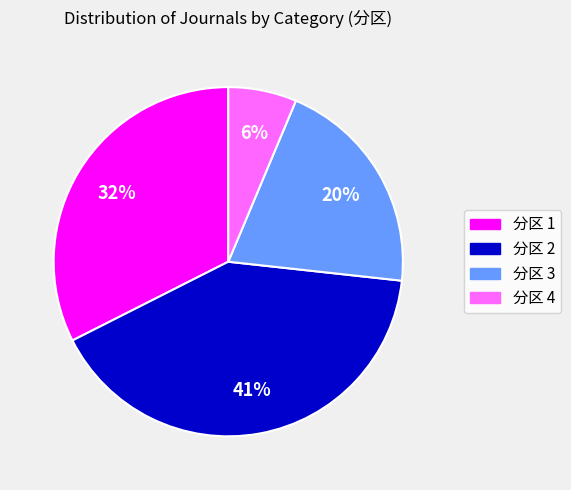

Is there a majority slice in this chart?

No